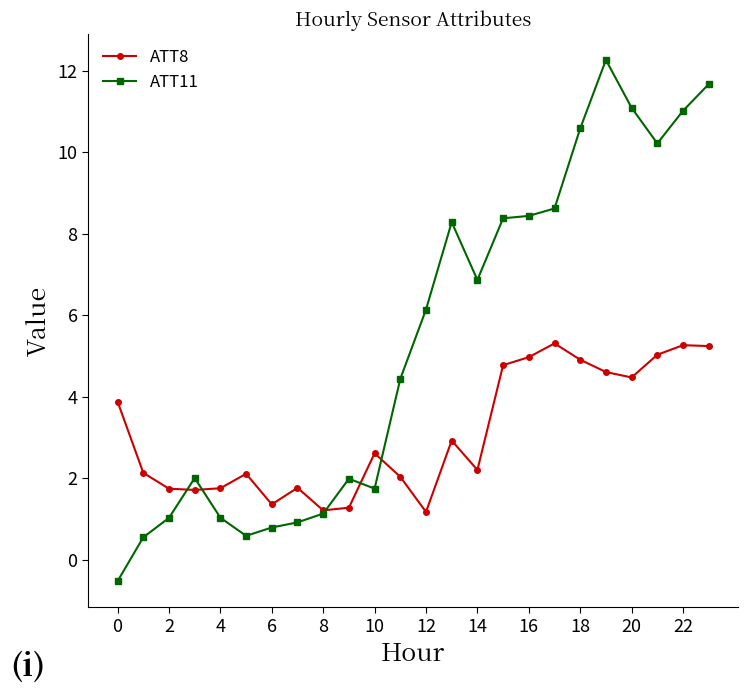

Which series has the largest total across all categories?

ATT11